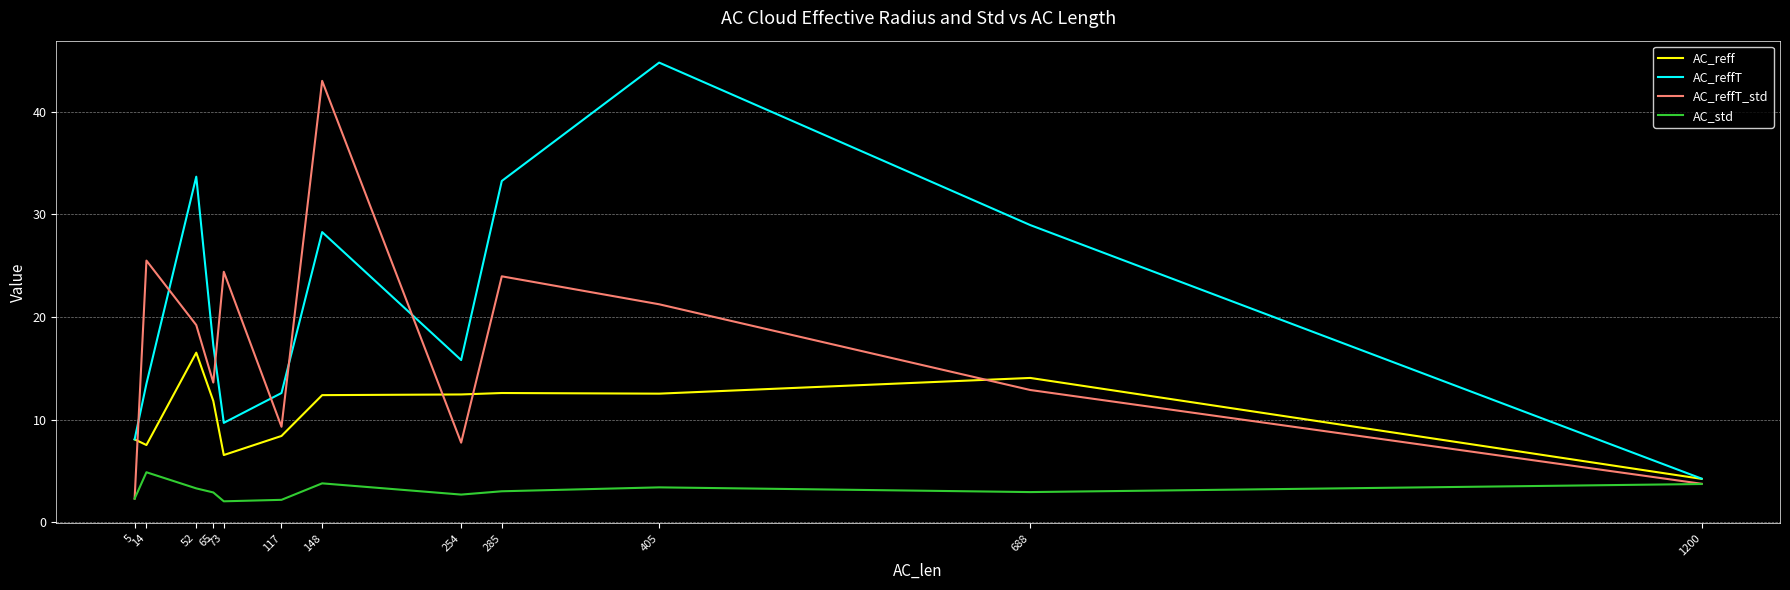

What is the lowest value of the AC_reffT_std series?

2.3